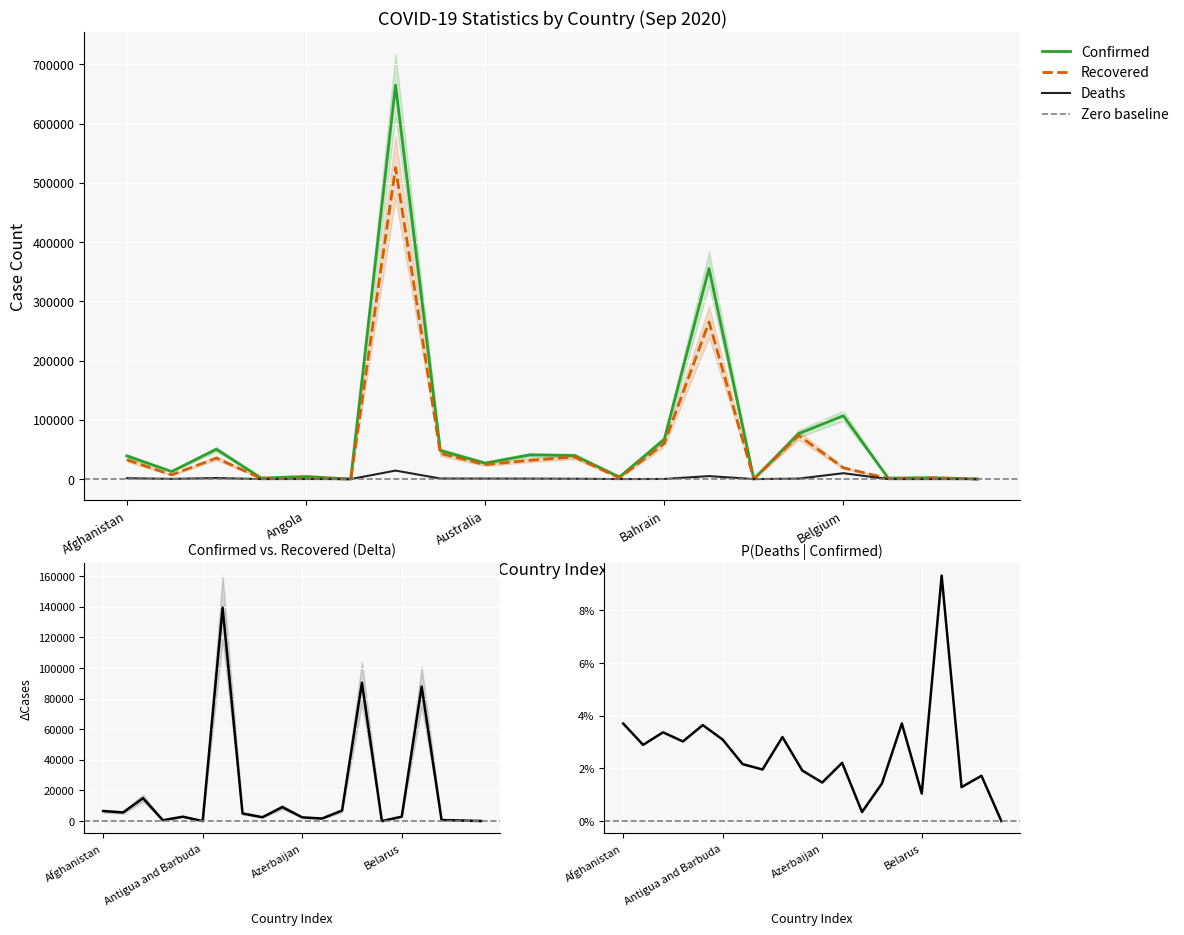

What is the value of the Deaths point at the 17th from the left?

9959